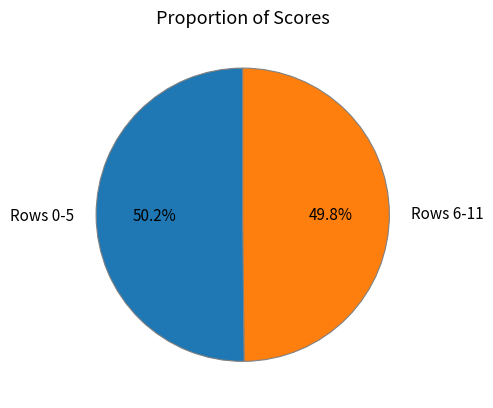

Is there any slice that represents more than half of the pie?

Yes